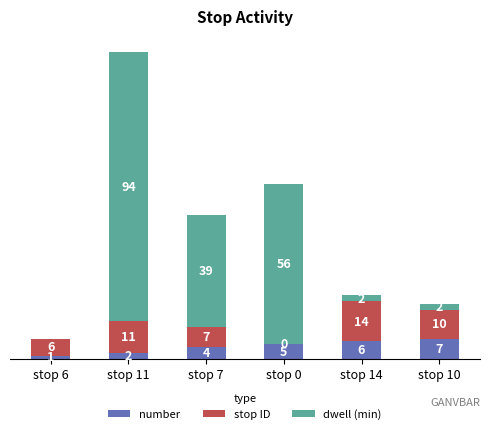

At which category is the sum across all series the highest?

stop 11